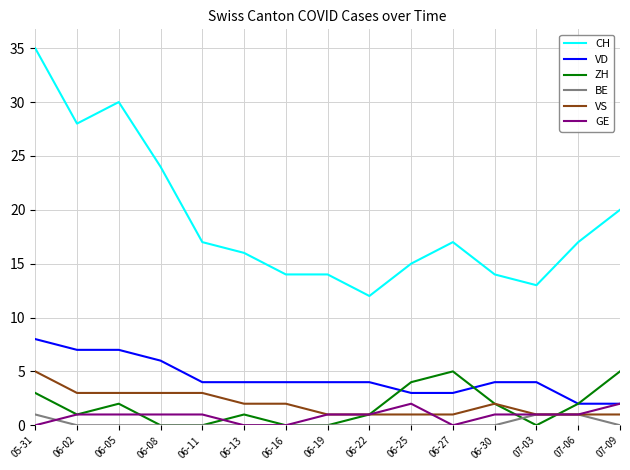

Reading right to left, what are all the values shown in this chart?

CH: 20	17	13	14	17	15	12	14	14	16	17	24	30	28	35
VD: 2	2	4	4	3	3	4	4	4	4	4	6	7	7	8
ZH: 5	2	0	2	5	4	1	0	0	1	0	0	2	1	3
BE: 0	1	1	0	0	0	0	0	0	0	0	0	0	0	1
VS: 1	1	1	2	1	1	1	1	2	2	3	3	3	3	5
GE: 2	1	1	1	0	2	1	1	0	0	1	1	1	1	0